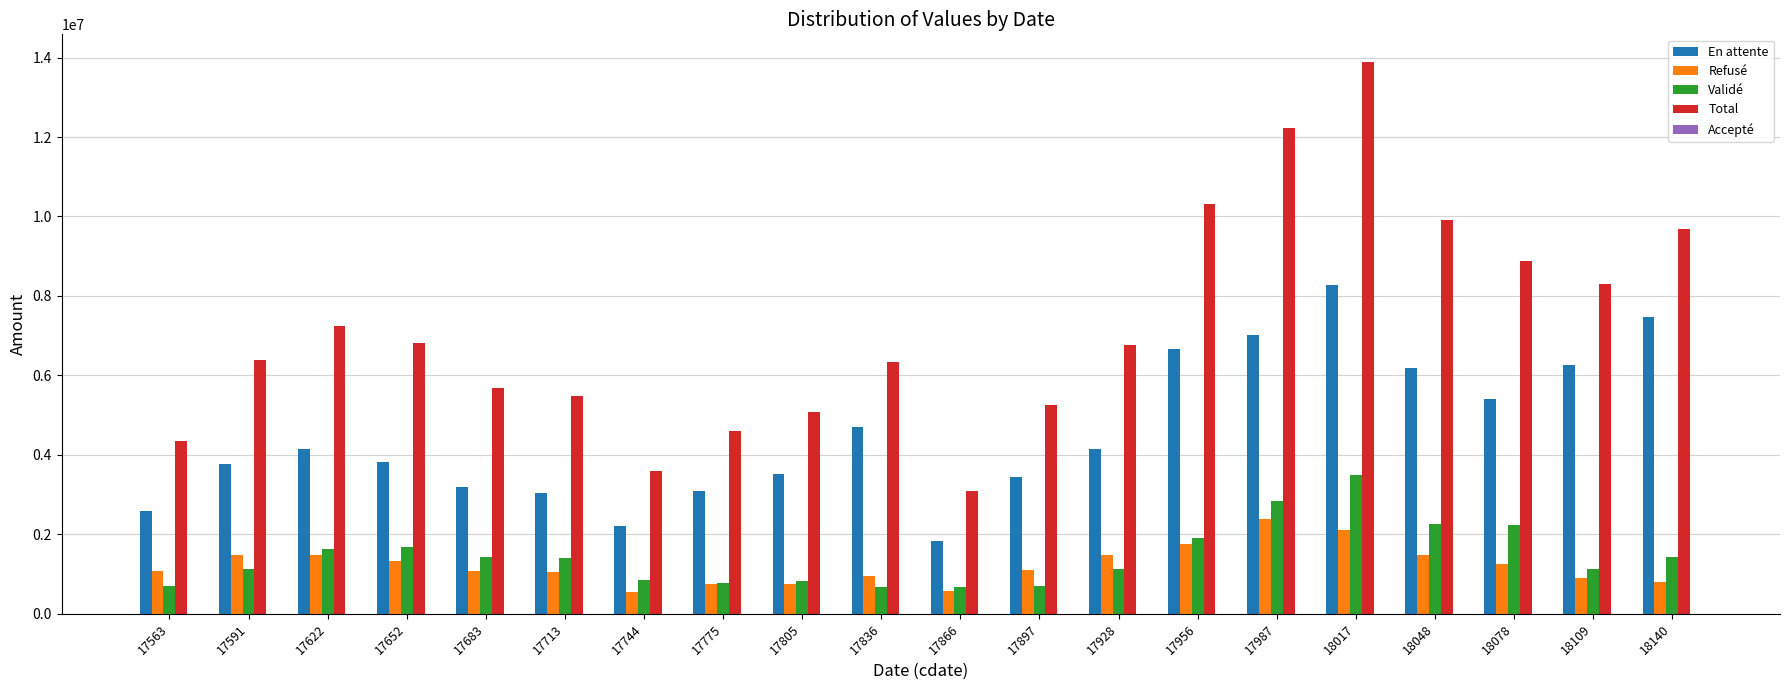

Which series has the largest total across all categories?

Total